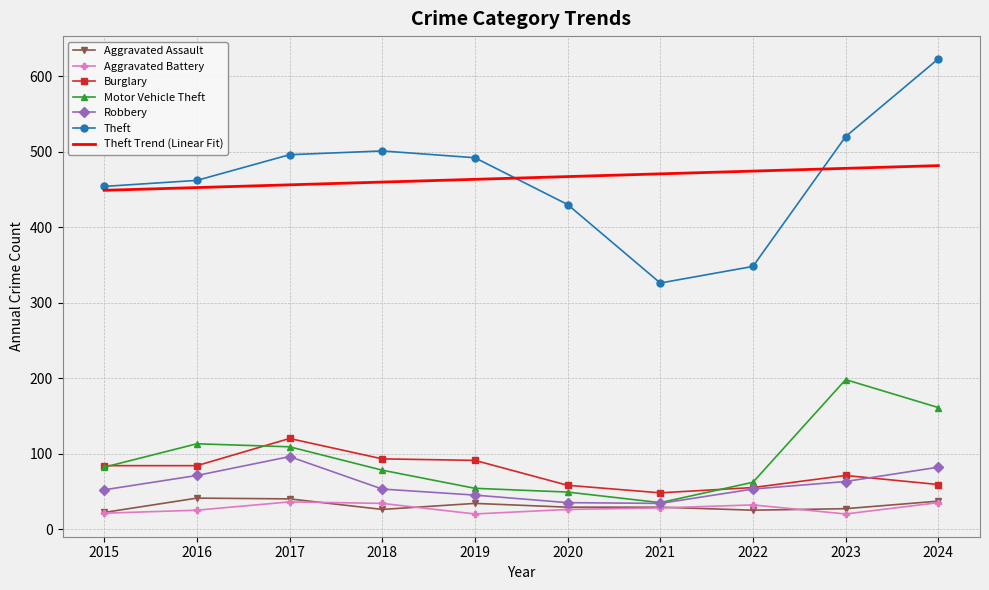

What is the greatest value displayed?

623.0